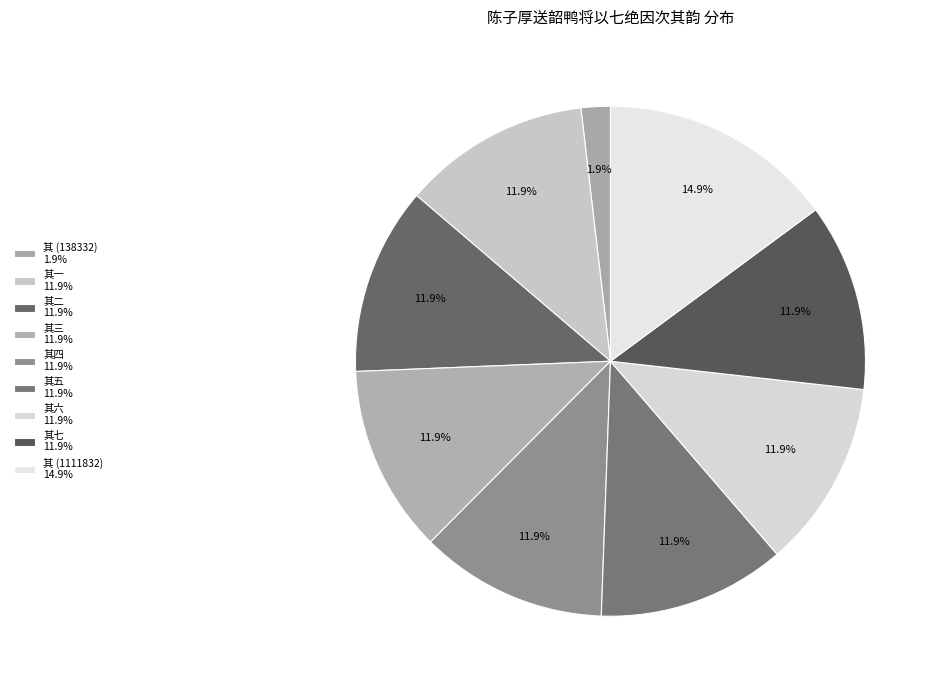

How many slices are in this pie chart?

9